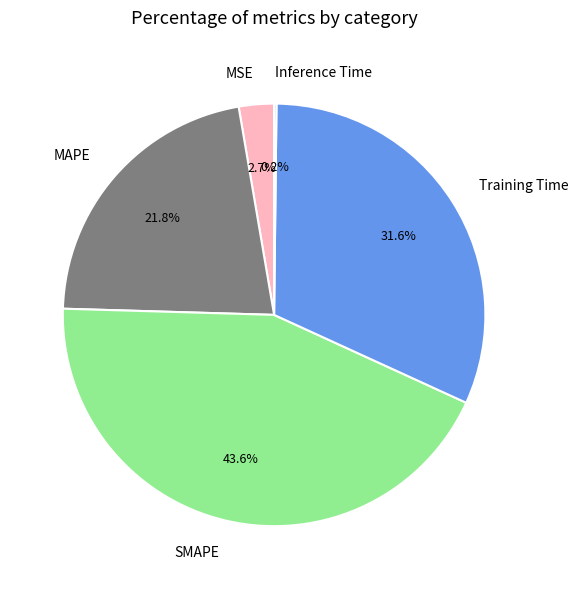

To the nearest percent, what portion does MAPE represent?

22%